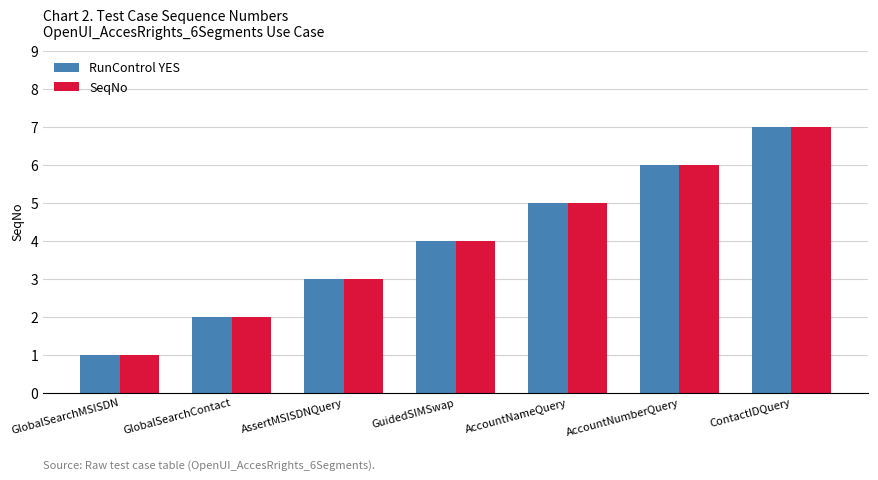

The RunControl YES series shows 6 at AccountNumberQuery. True or false?

True